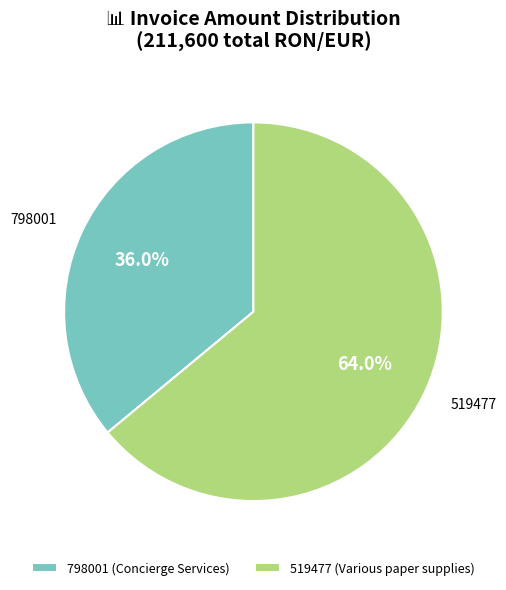

Which category has the smallest portion of the pie?

798001